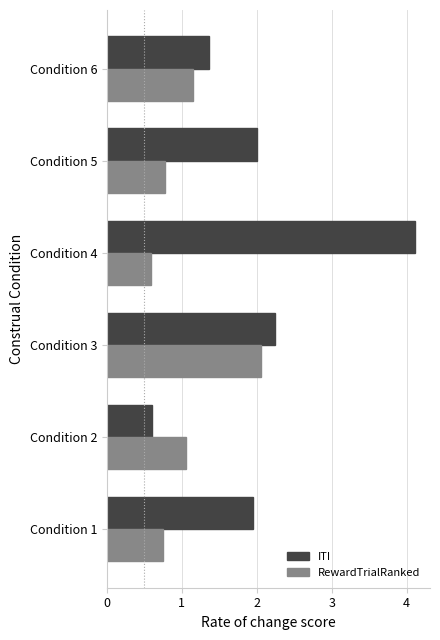

What is the maximum value shown in the chart?

4.1